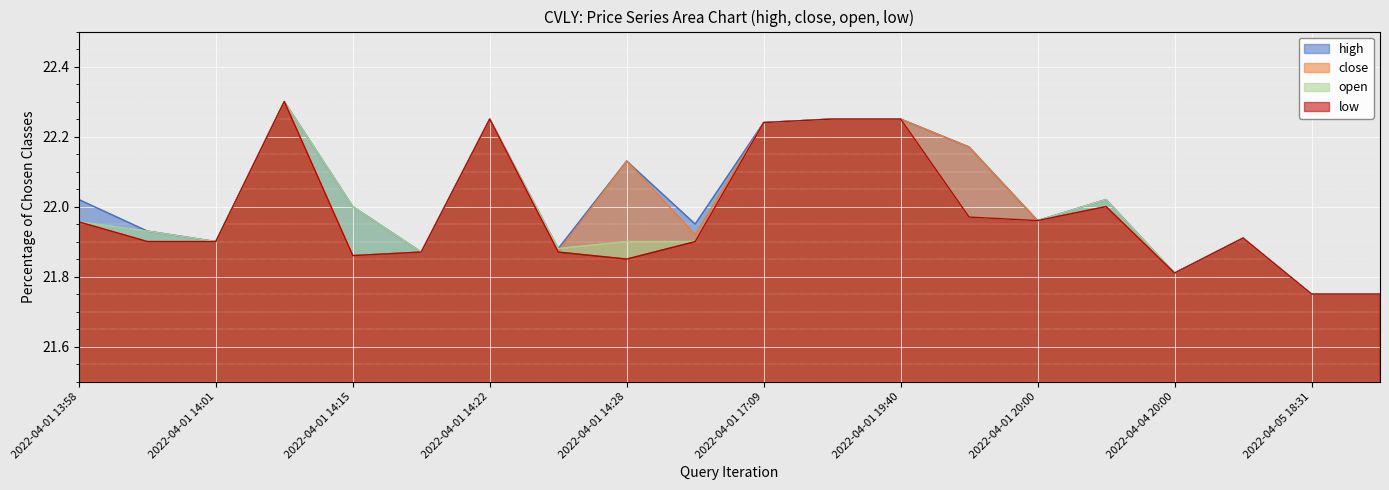

What is the label of the 5th point from the left?

2022-04-01 14:15